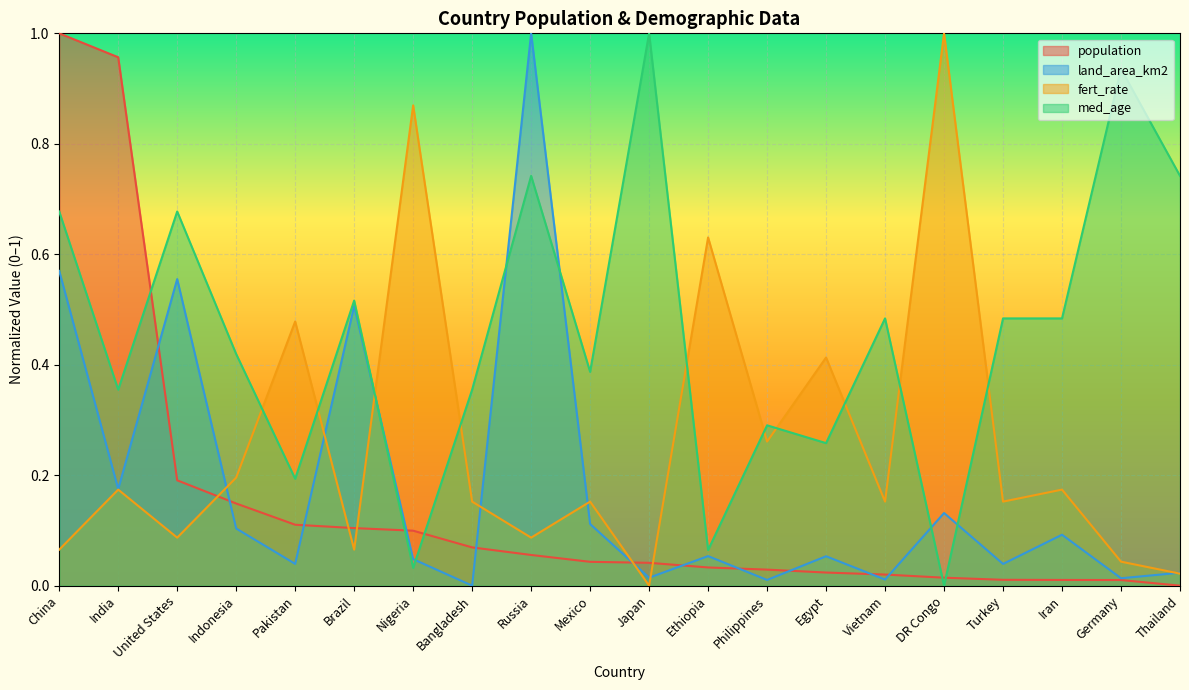

Which series has the largest range (max minus min)?

population